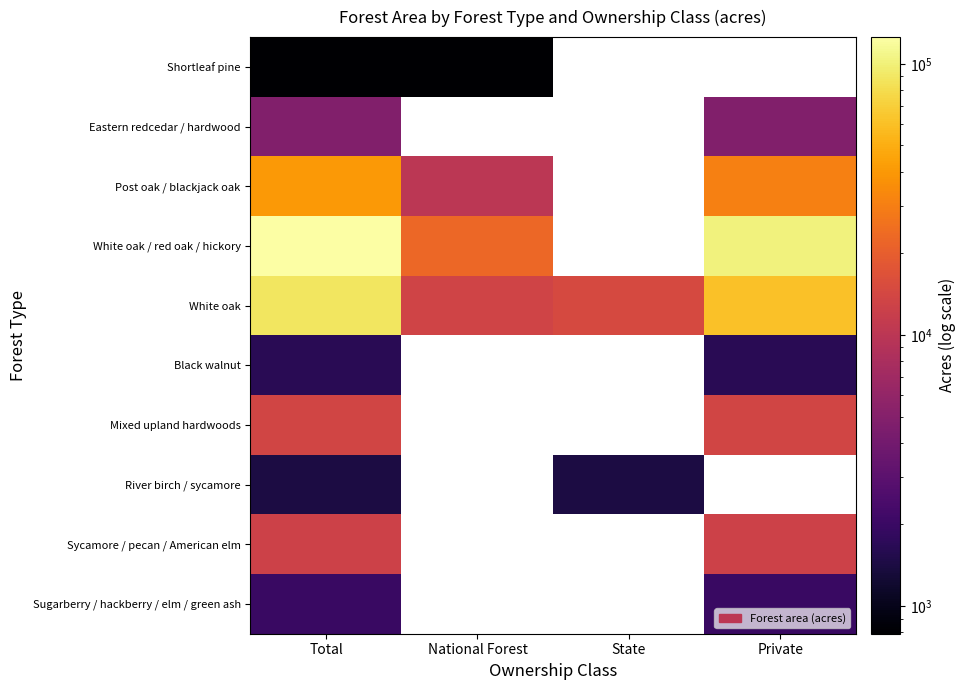

What value does the Shortleaf pine series have at National Forest?

791.0